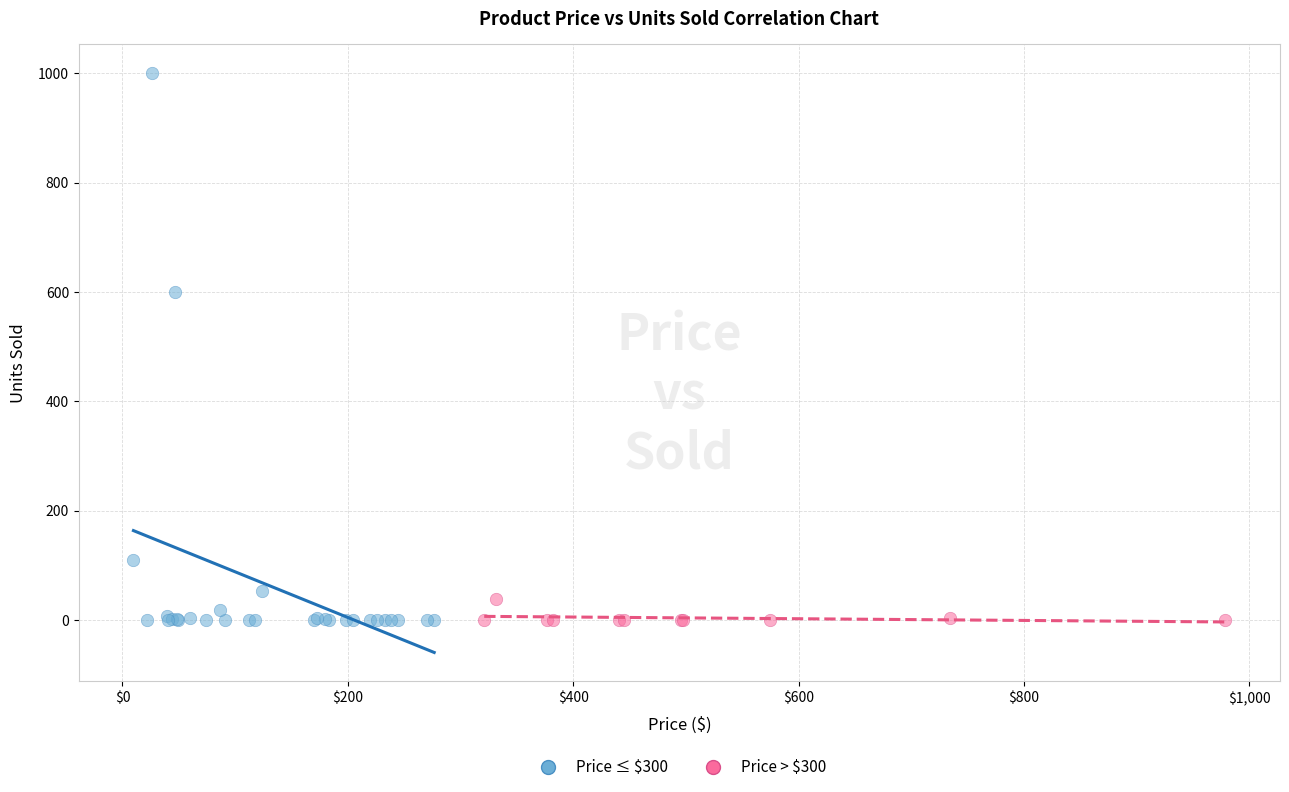

Which series contains the highest Y value?

Price ≤ $300